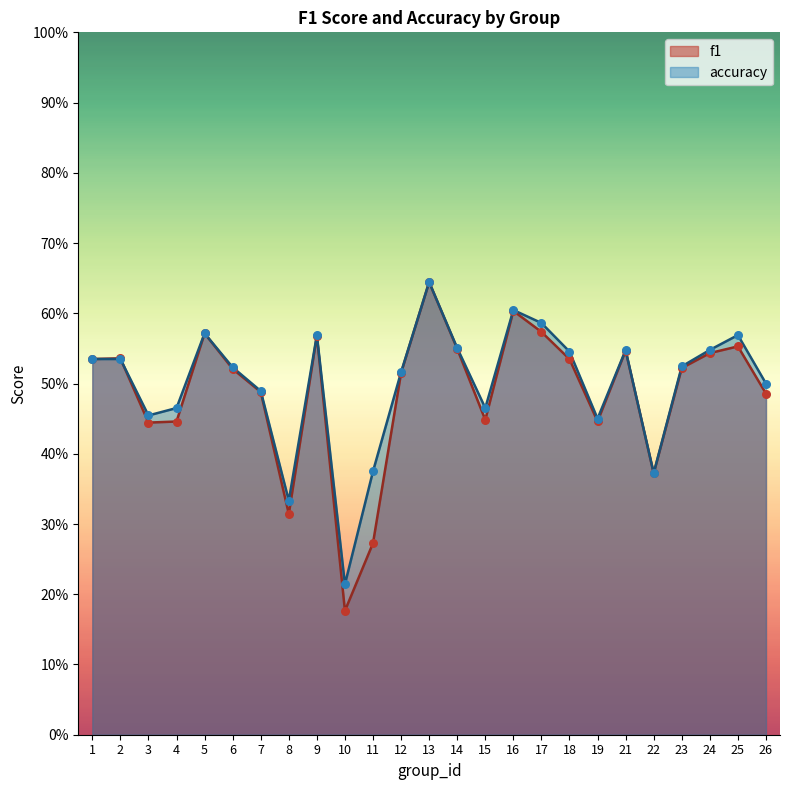

At how many categories does at least one series exceed 0?

25